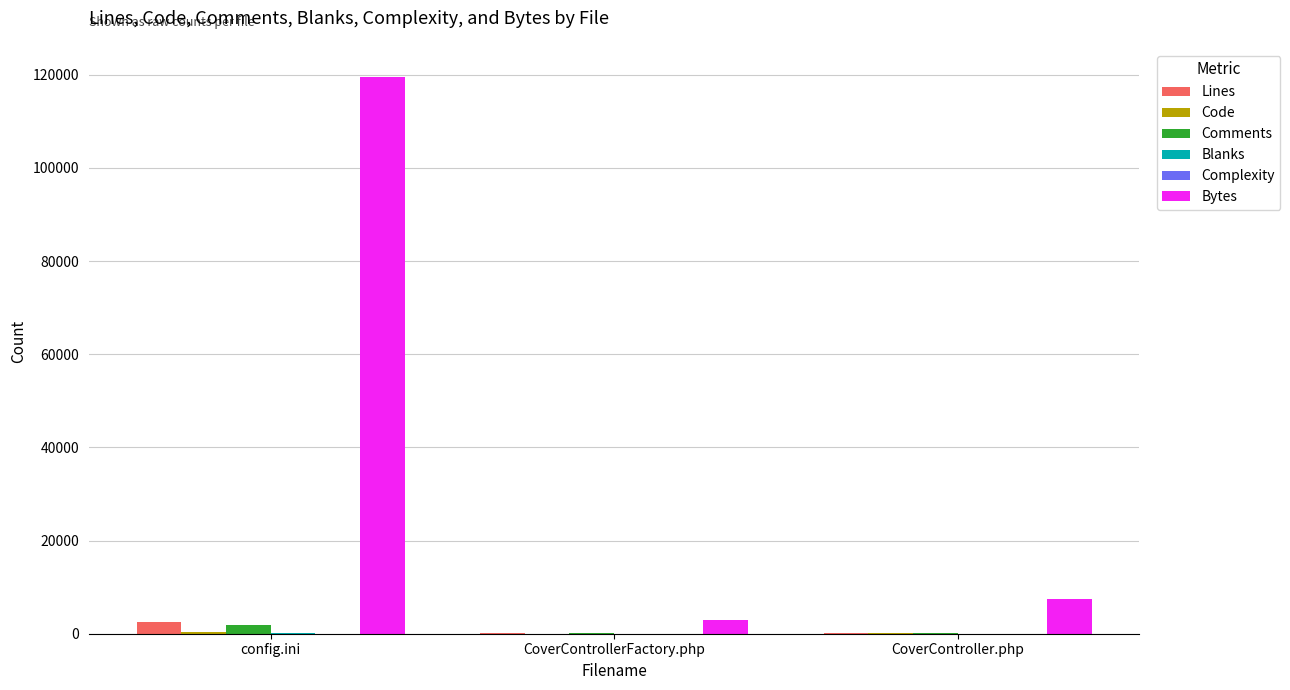

At which category is the sum across all series the highest?

config.ini